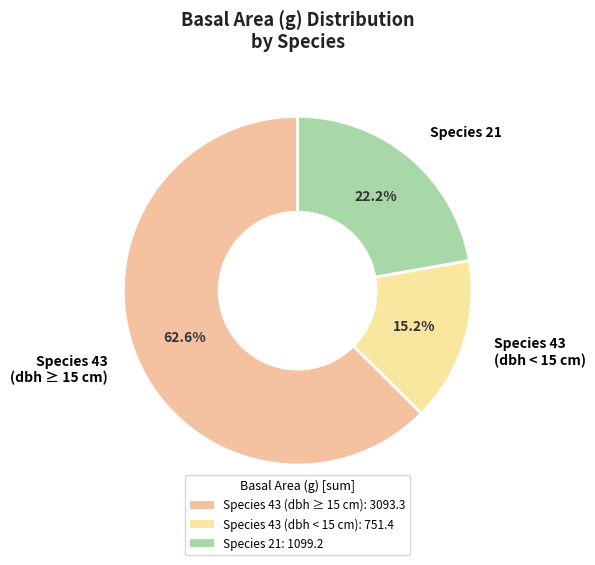

What is the ratio of the value at Species 43 (dbh ≥ 15 cm) to the value at Species 43 (dbh < 15 cm)?

4.1